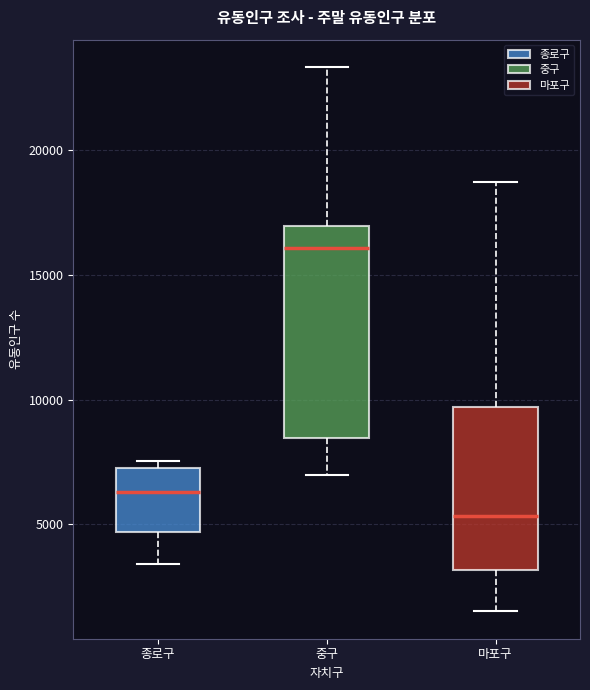

Reading left to right, read every box against the y-axis: the position of its median line, the range the box covers, and the ends of its whiskers. The values are not printed on the chart, so give them approximately, as read against the axis.

종로구: median 6500, box 4500 to 7500, whiskers 3500 to 7500 (just above the box's upper edge)
중구: median 16000, box 8500 to 17000, whiskers 7000 to 23500
마포구: median 5500, box 3000 to 9500, whiskers 1500 to 18500